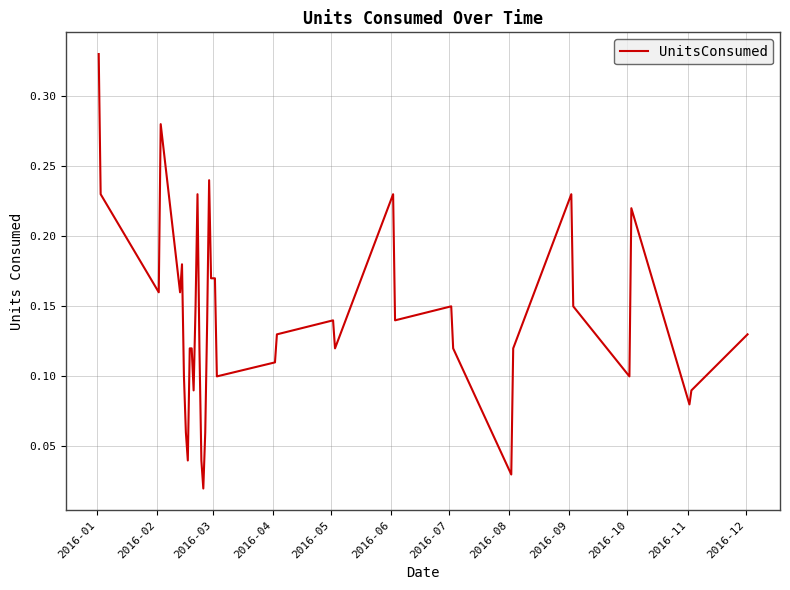

Is this an area chart (filled region under the line)?

No